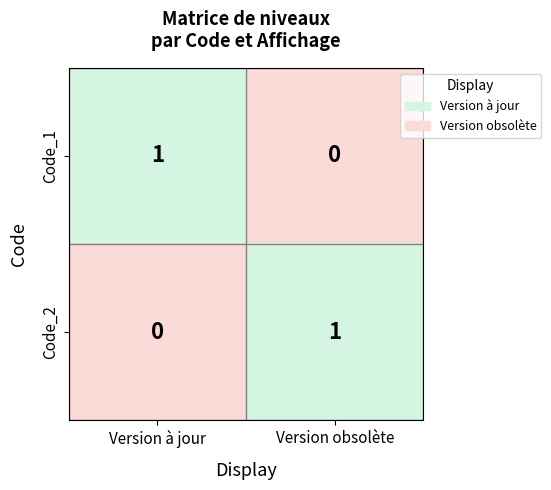

At Version à jour, list the series in order from smallest to largest.

Code_2, Code_1